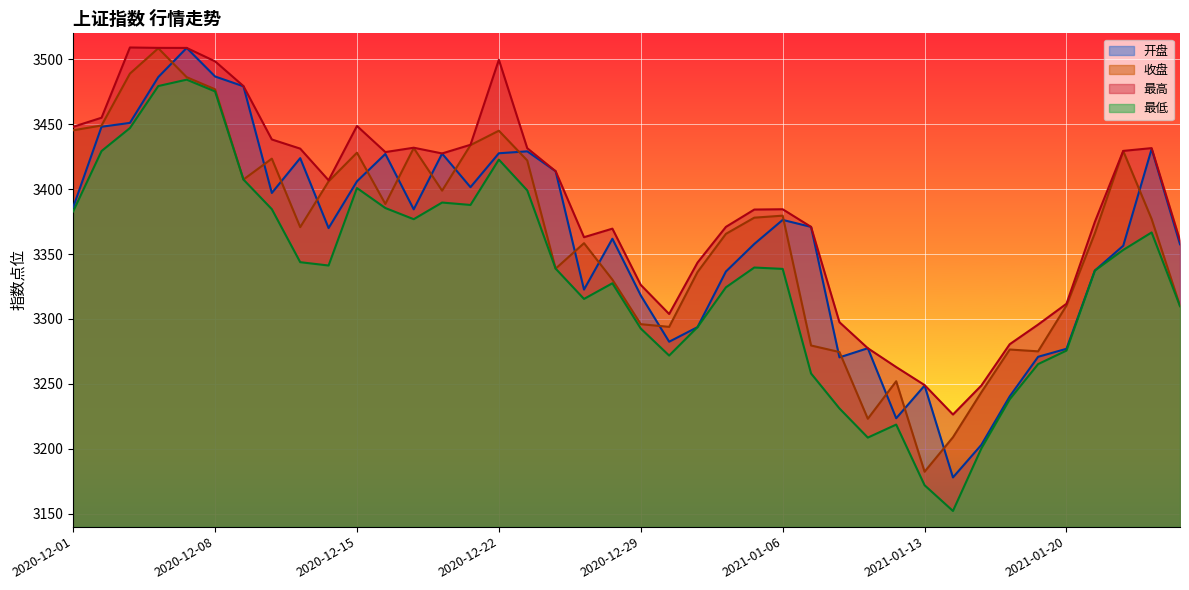

At which category does 收盘 reach its first local peak?

2020-12-04